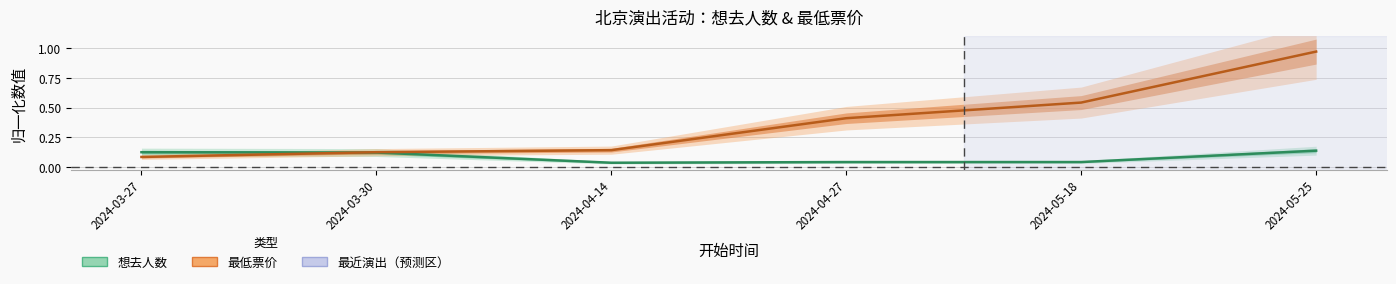

Does the chart have visible grid lines?

Yes